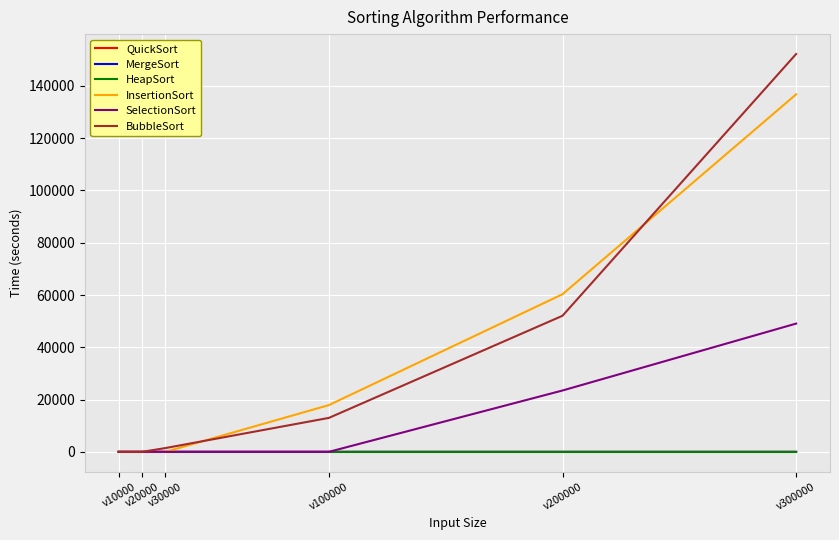

What is the maximum value shown in the chart?

152205.0